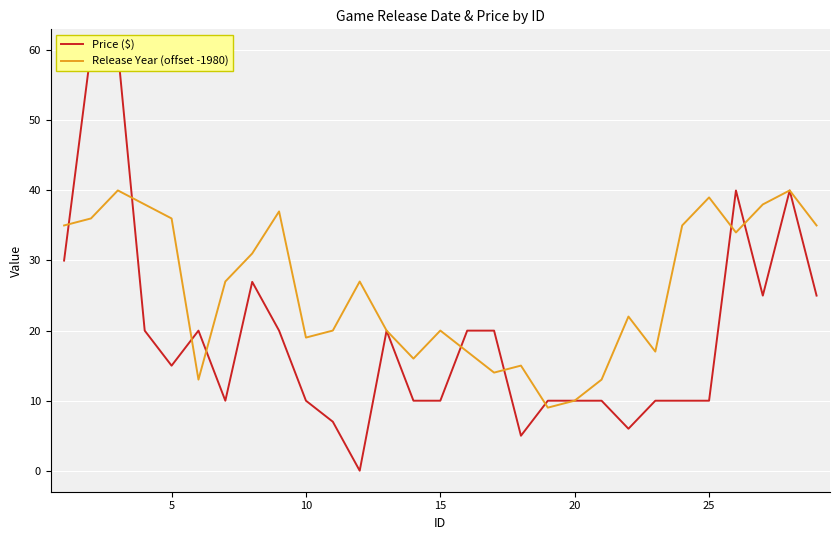

True or false: Release Year (offset -1980) has a value of 19 at 10.

True